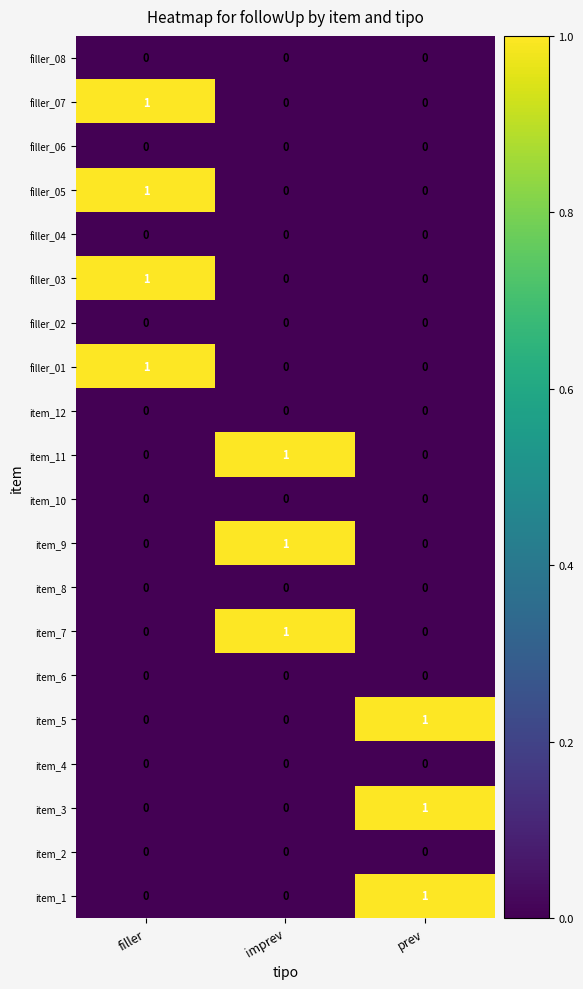

How many distinct data groups are displayed?

20